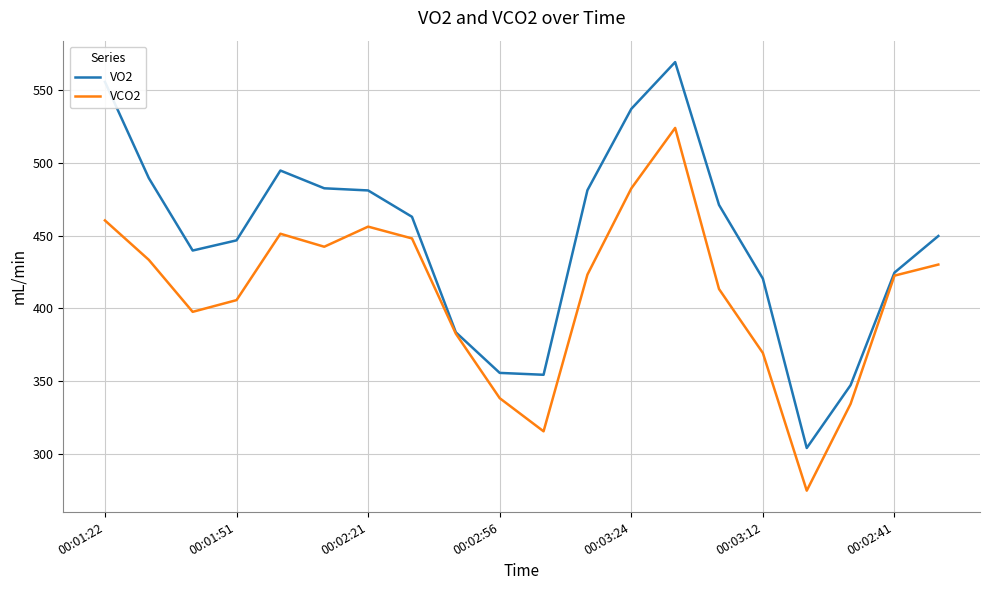

What is the greatest value displayed?

568.8